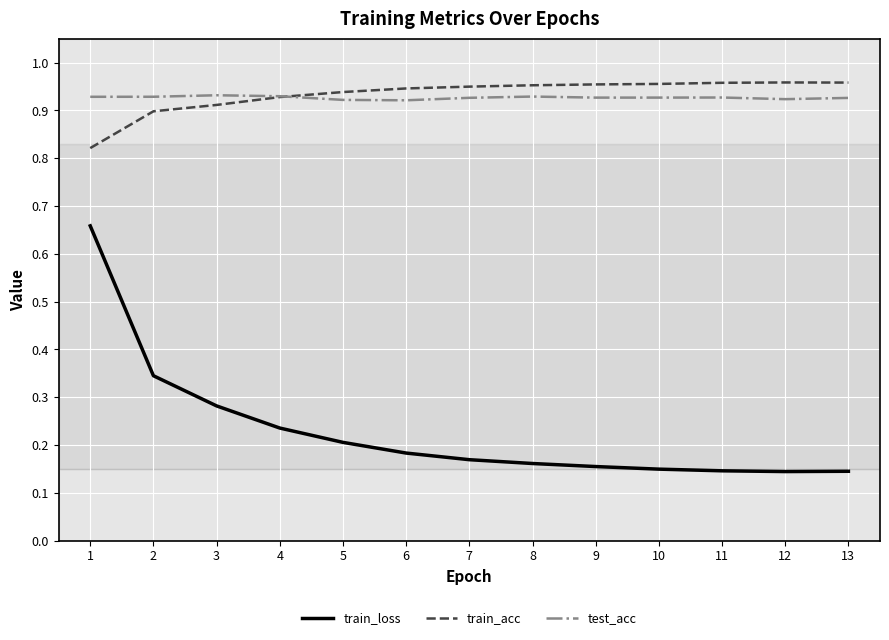

Is it true that train_loss equals 0.2 at 5?

True